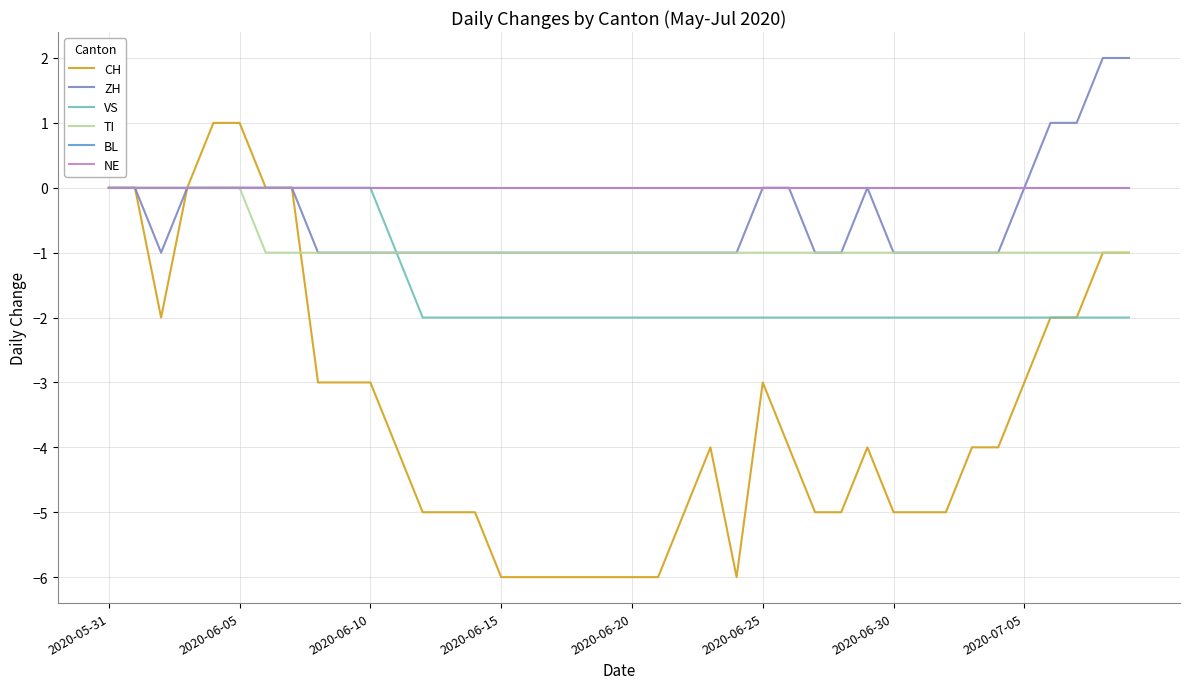

True or false: NE and CH intersect in this chart.

False